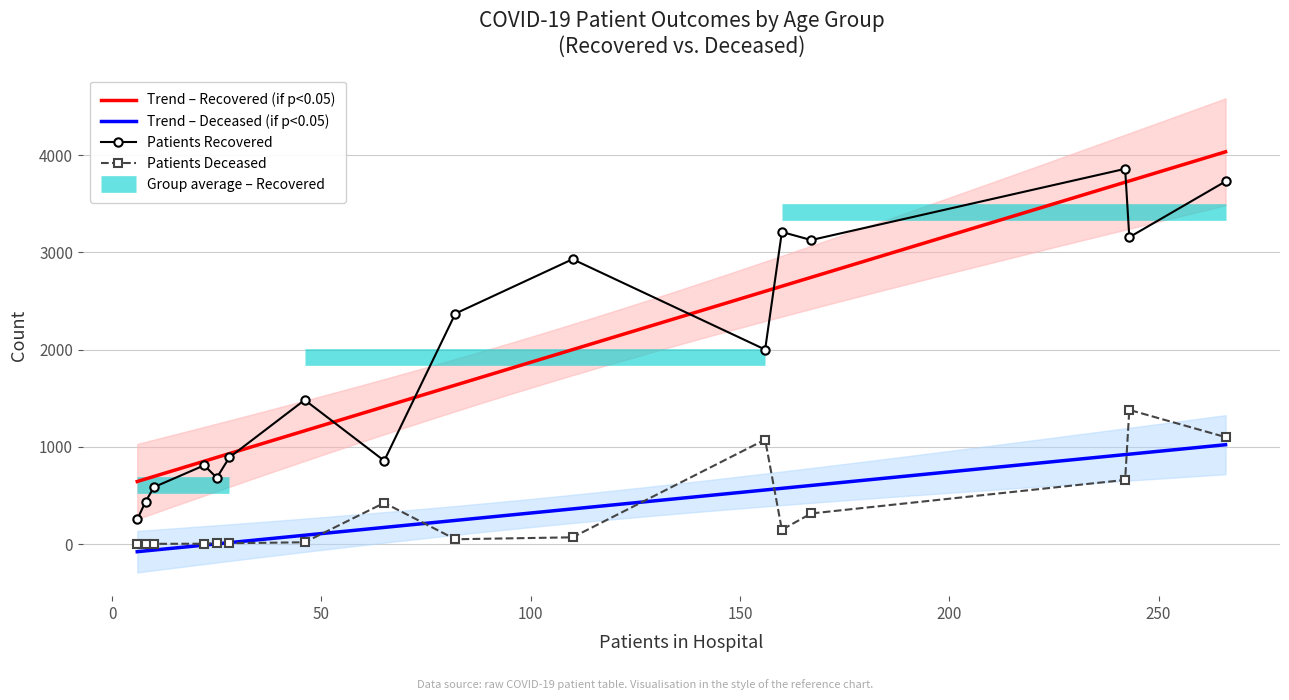

What is the highest value of the Trend – Recovered (if p<0.05) series?

4033.3